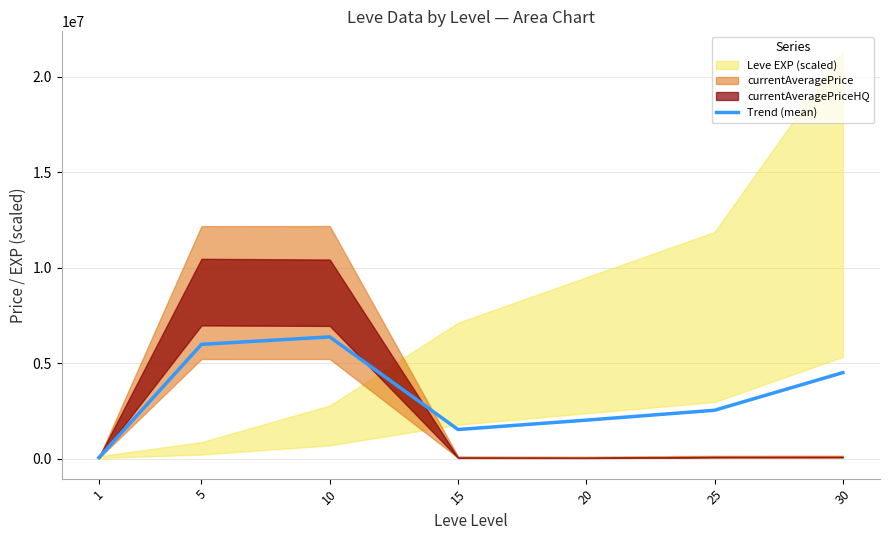

What is the minimum value shown in the chart?

56049.8